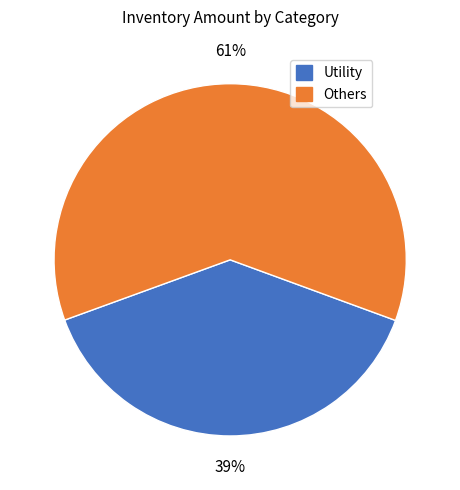

To the nearest percent, what is the average slice percentage?

50%